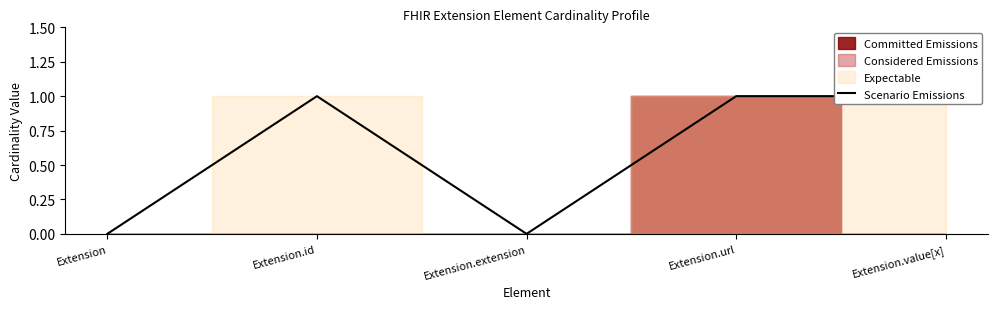

At which category does the data reach its first local valley?

Extension.extension